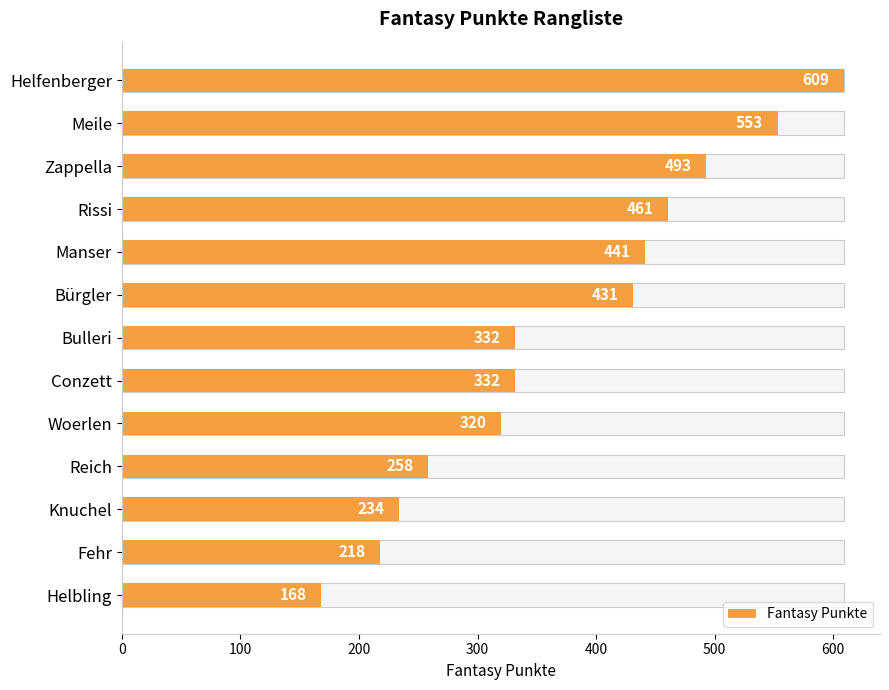

The value at Helbling is 168. True or false?

True